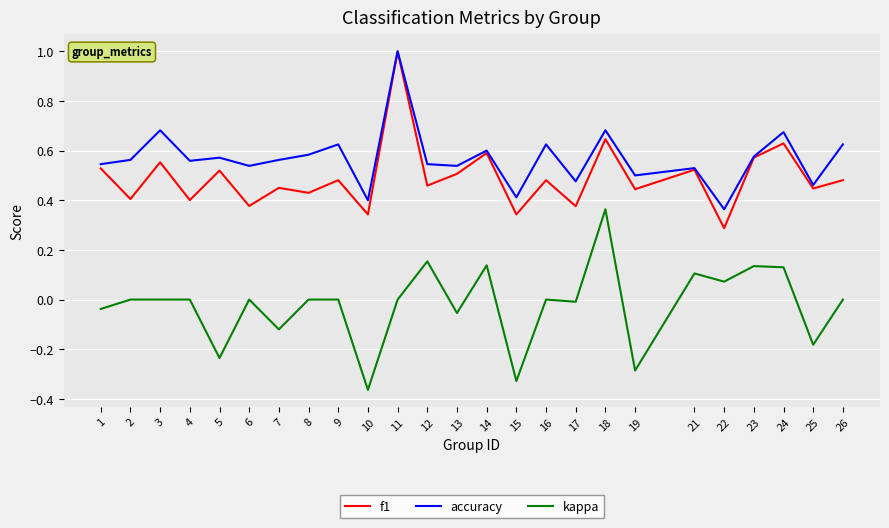

True or false: kappa and accuracy intersect in this chart.

False